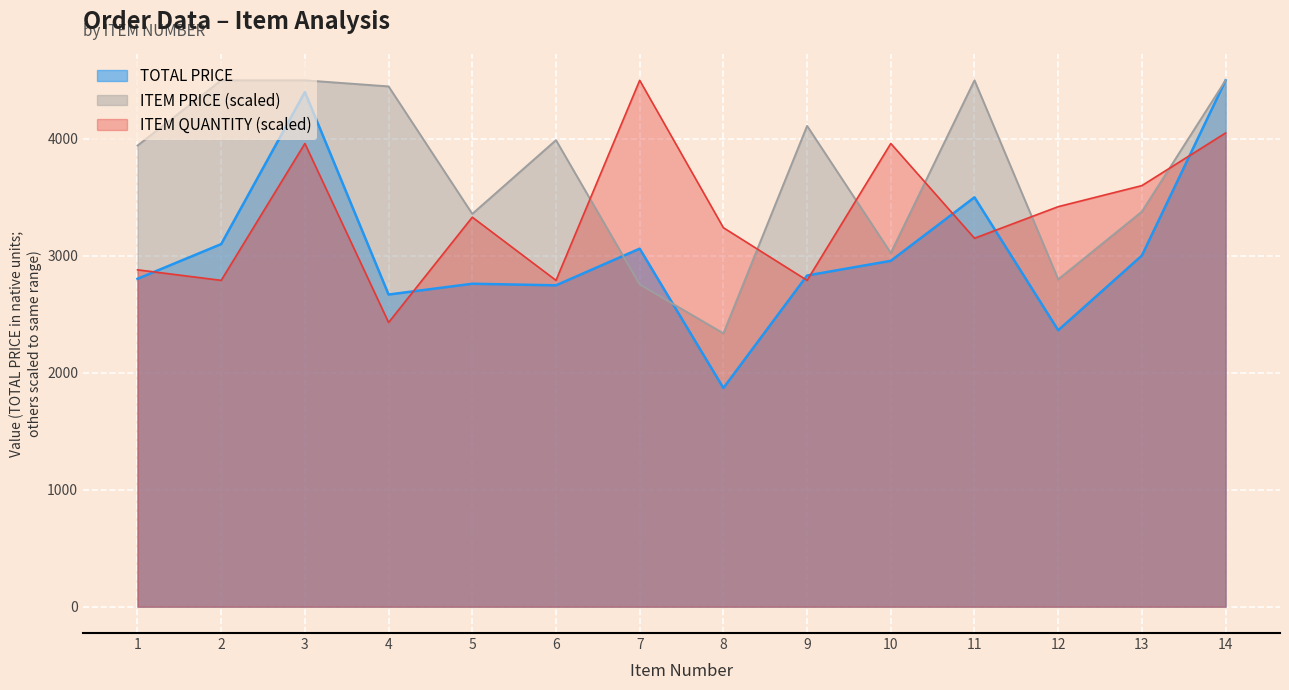

List the labels in order of TOTAL PRICE value, smallest first.

8, 12, 4, 6, 5, 1, 9, 10, 13, 7, 2, 11, 3, 14